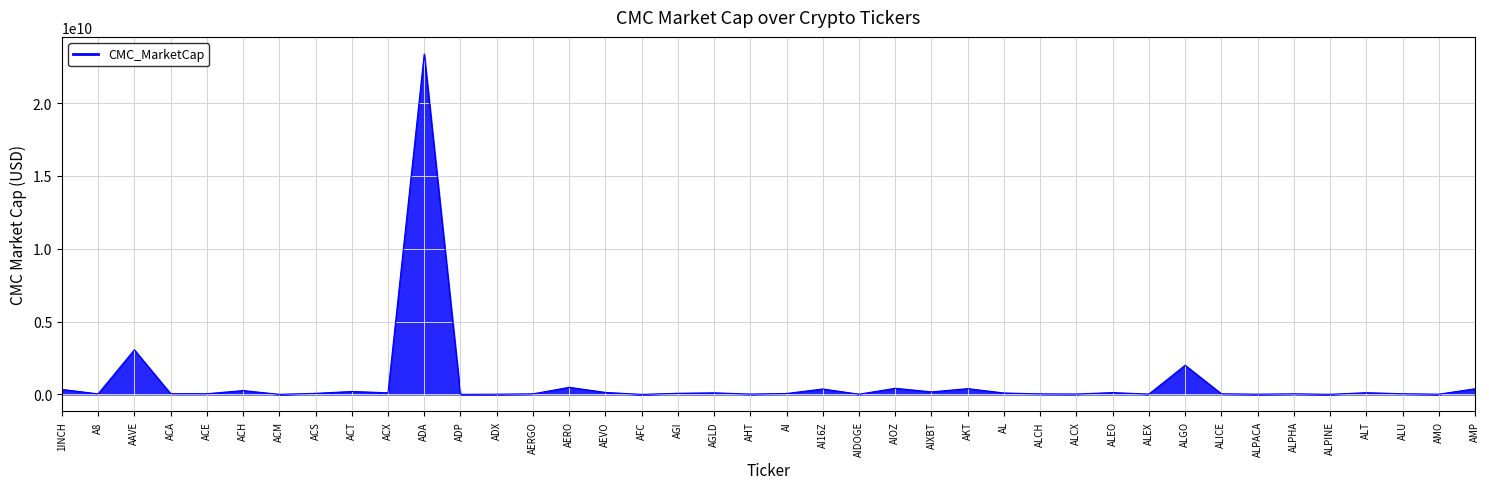

At which label does the data first exceed 76337180?

1INCH